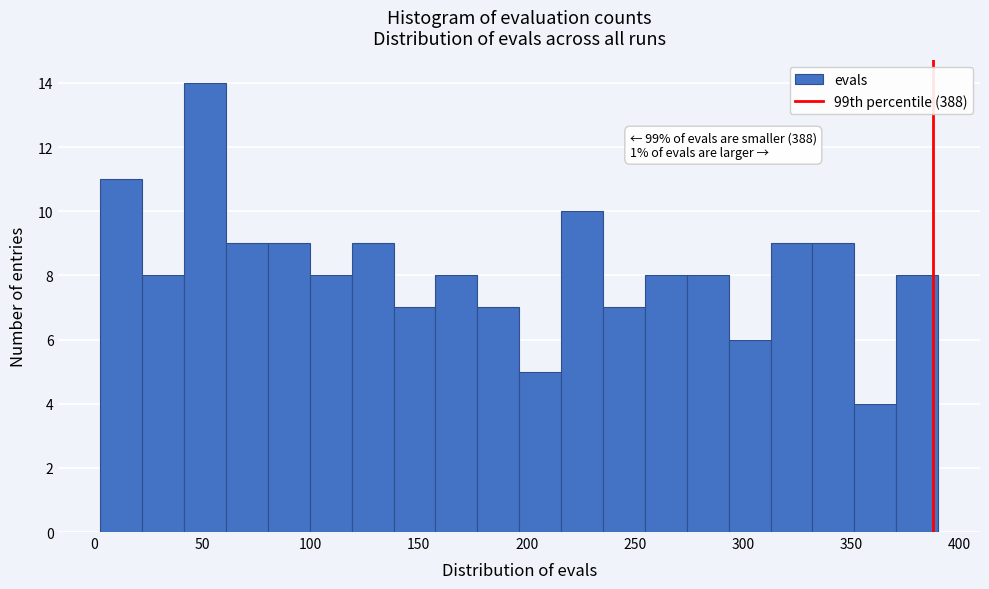

Read against the x-axis, roughly where is the centre of the tallest bar?

50